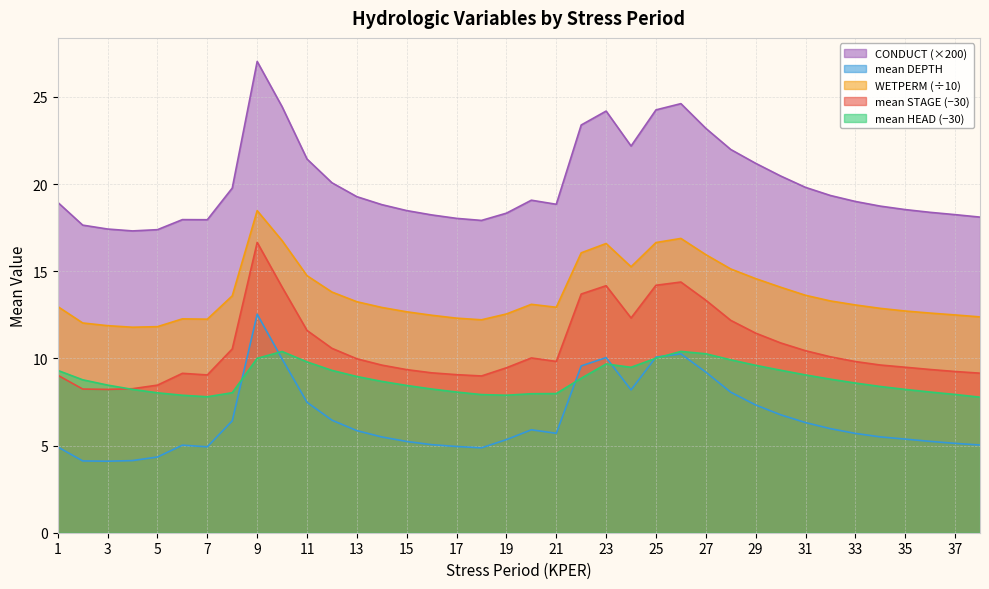

List the series in order of their peak value, lowest first.

mean HEAD (−30), mean DEPTH, mean STAGE (−30), WETPERM (÷10), CONDUCT (×200)